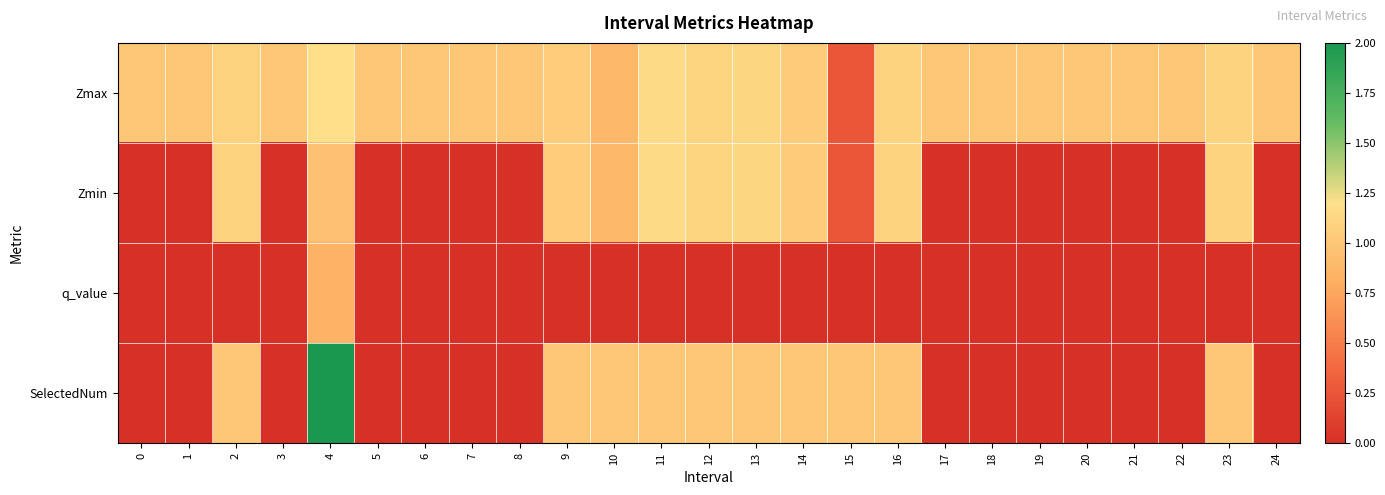

At which category is the sum across all series the highest?

4